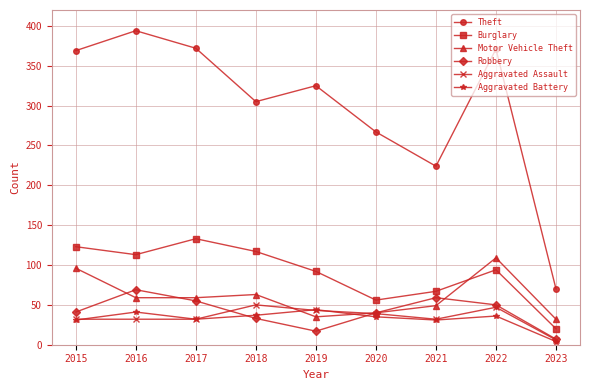

What is the difference between the second highest and minimum values in the Robbery series?

52